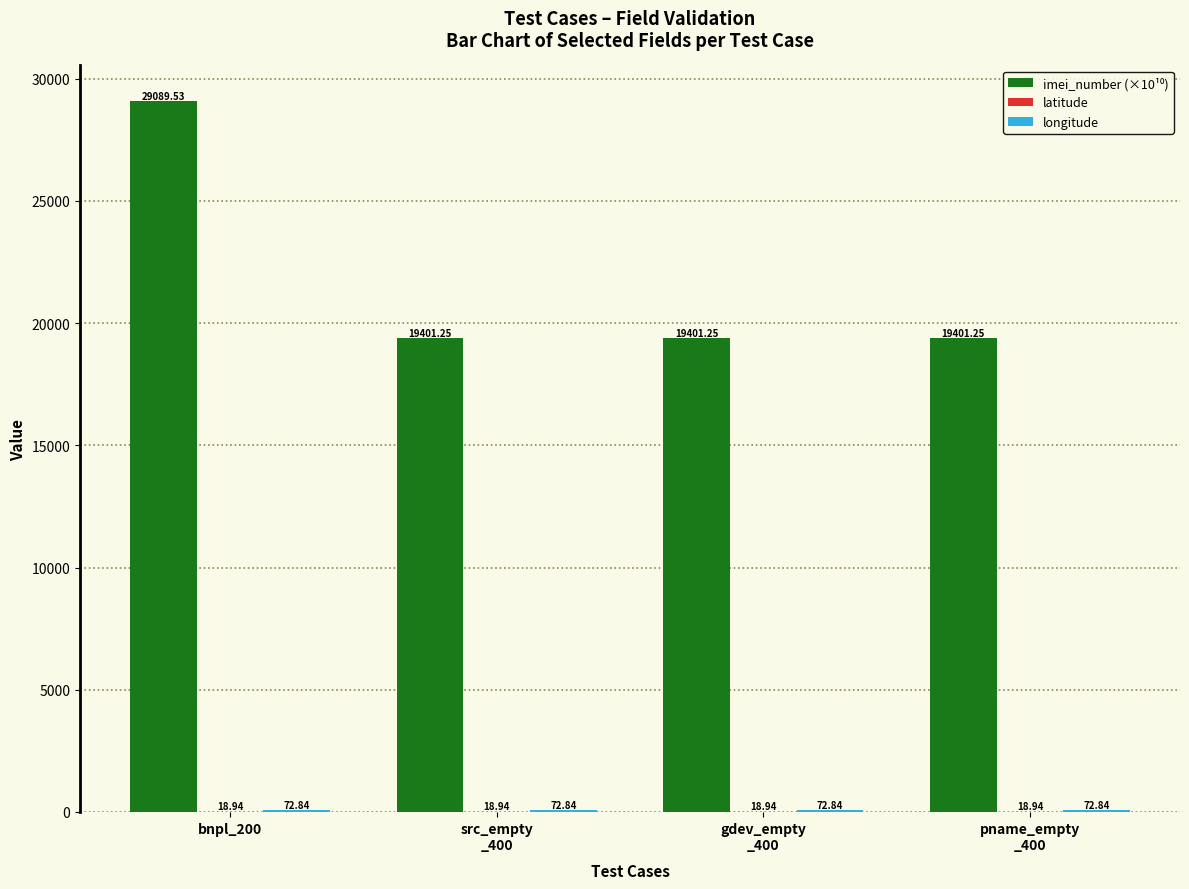

What is the average value of the longitude series?

72.8